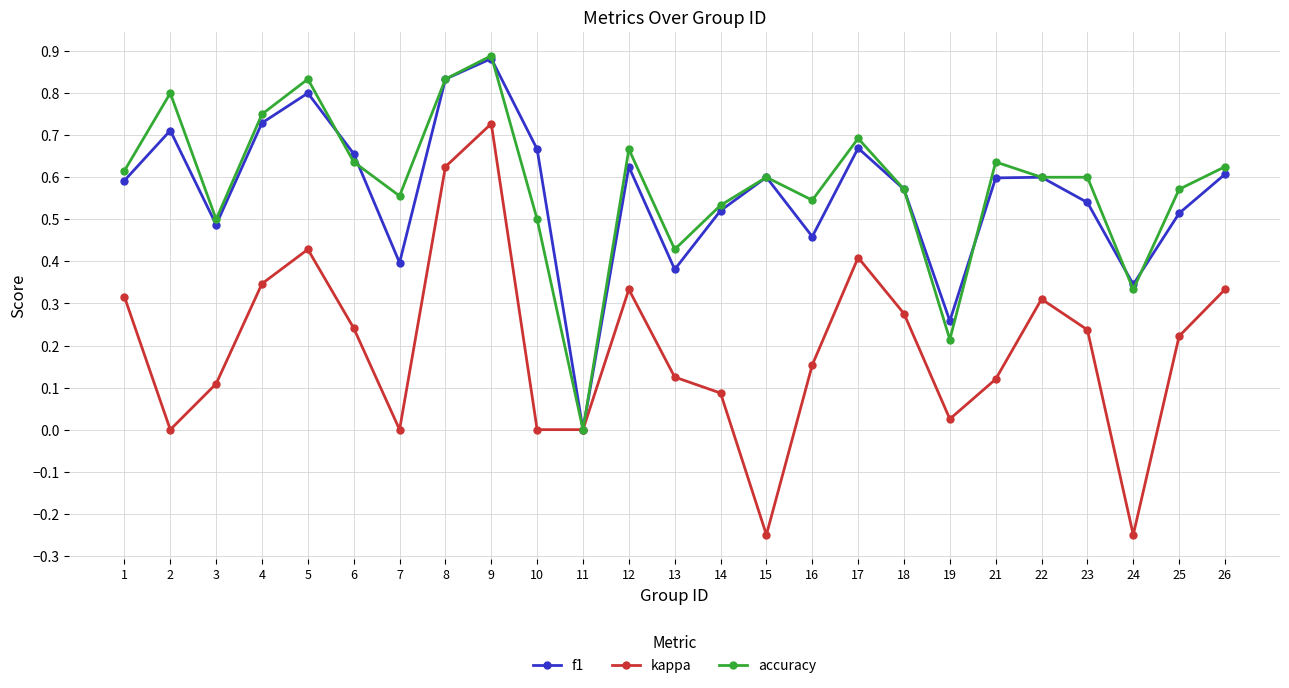

At 2, list the series in order from largest to smallest.

accuracy, f1, kappa